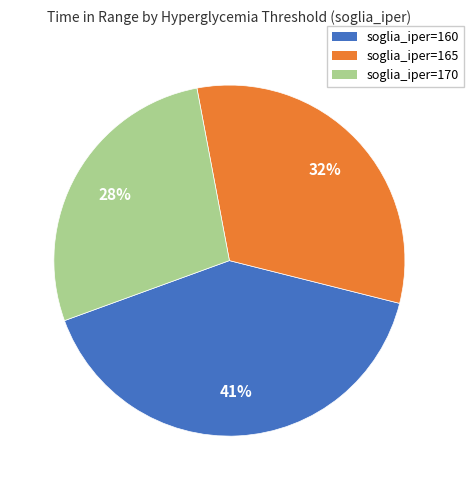

Which category has the biggest portion of the pie?

soglia_iper=160